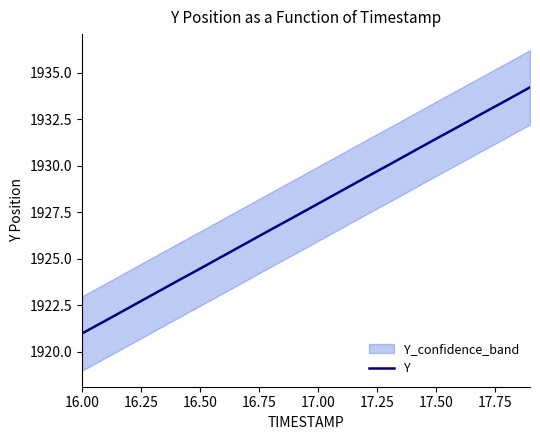

At which category does the chart reach its minimum across all series?

16.00